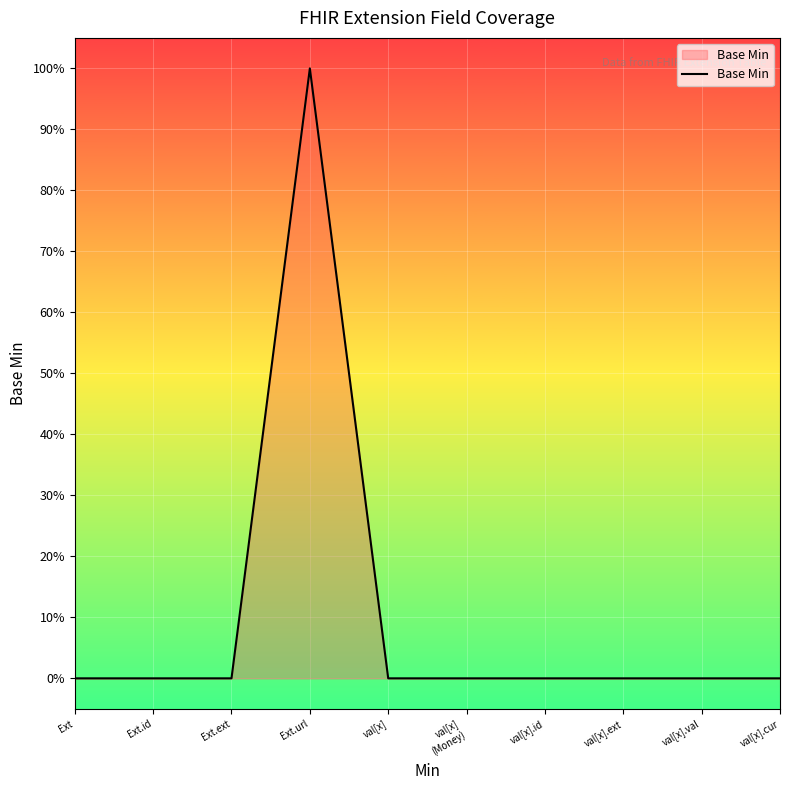

Does the chart have visible grid lines?

Yes